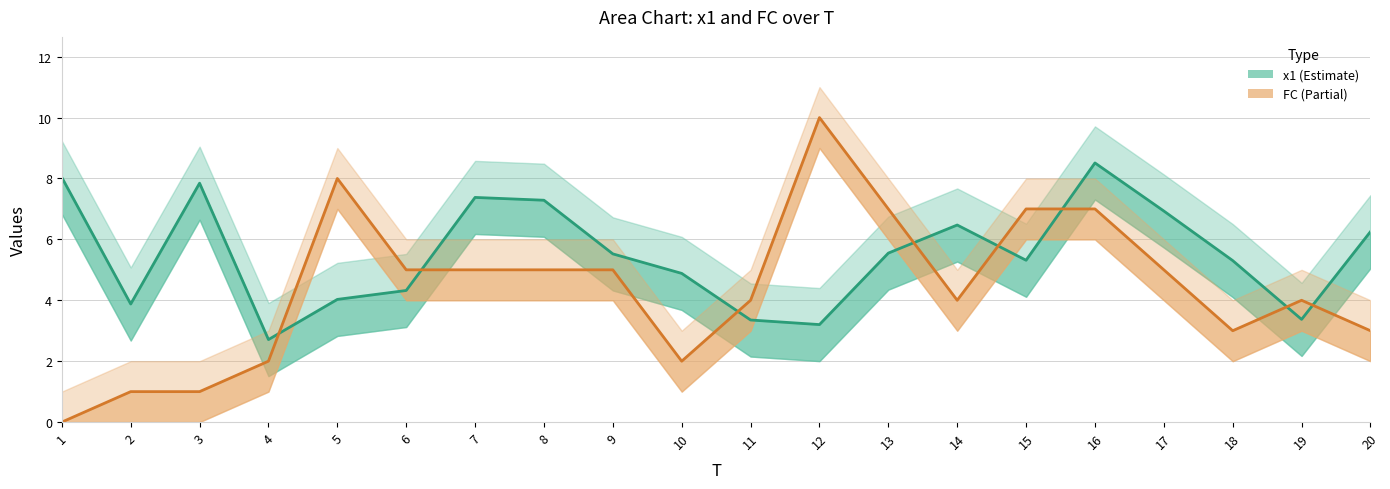

In x1, how many points are lower than both neighbors (excluding endpoints)?

5